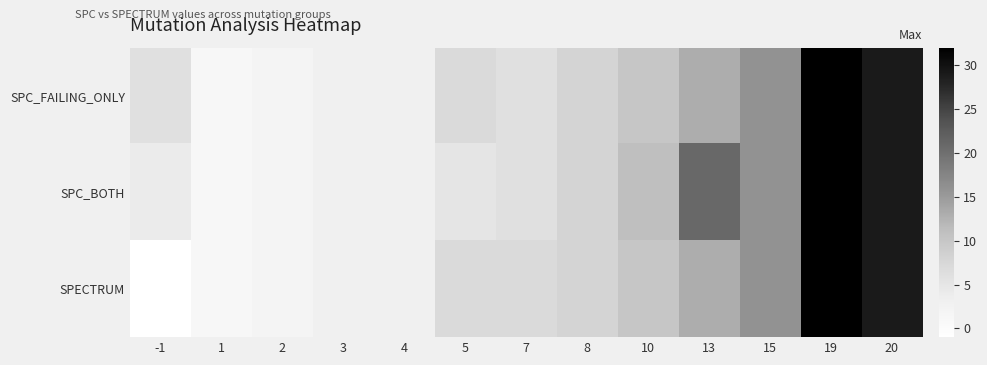

Which series changed the most between 1 and 4?

SPC_FAILING_ONLY